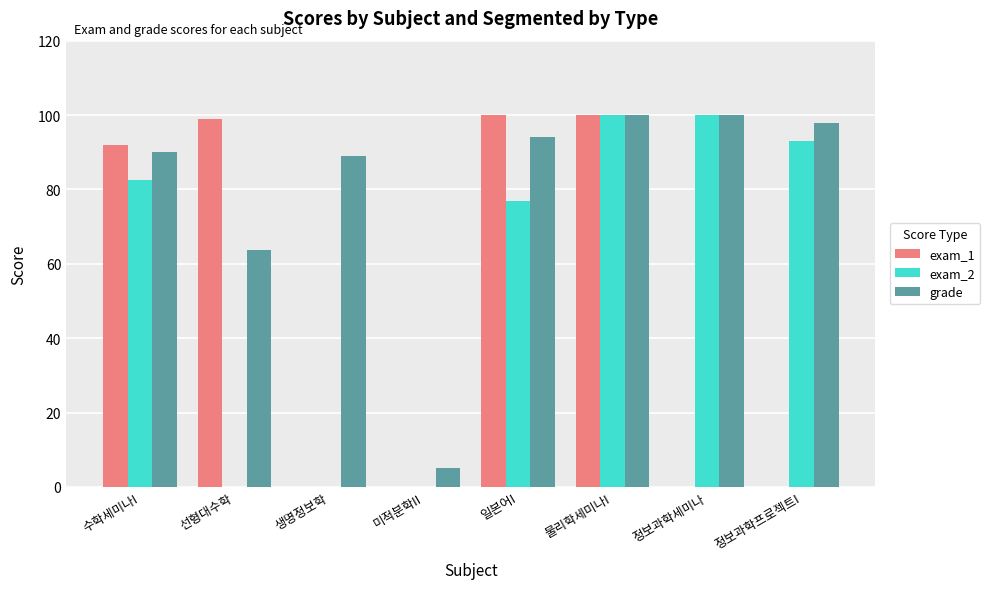

Is the value of grade at 미적분학II greater than the value of exam_1 at 선형대수학?

No